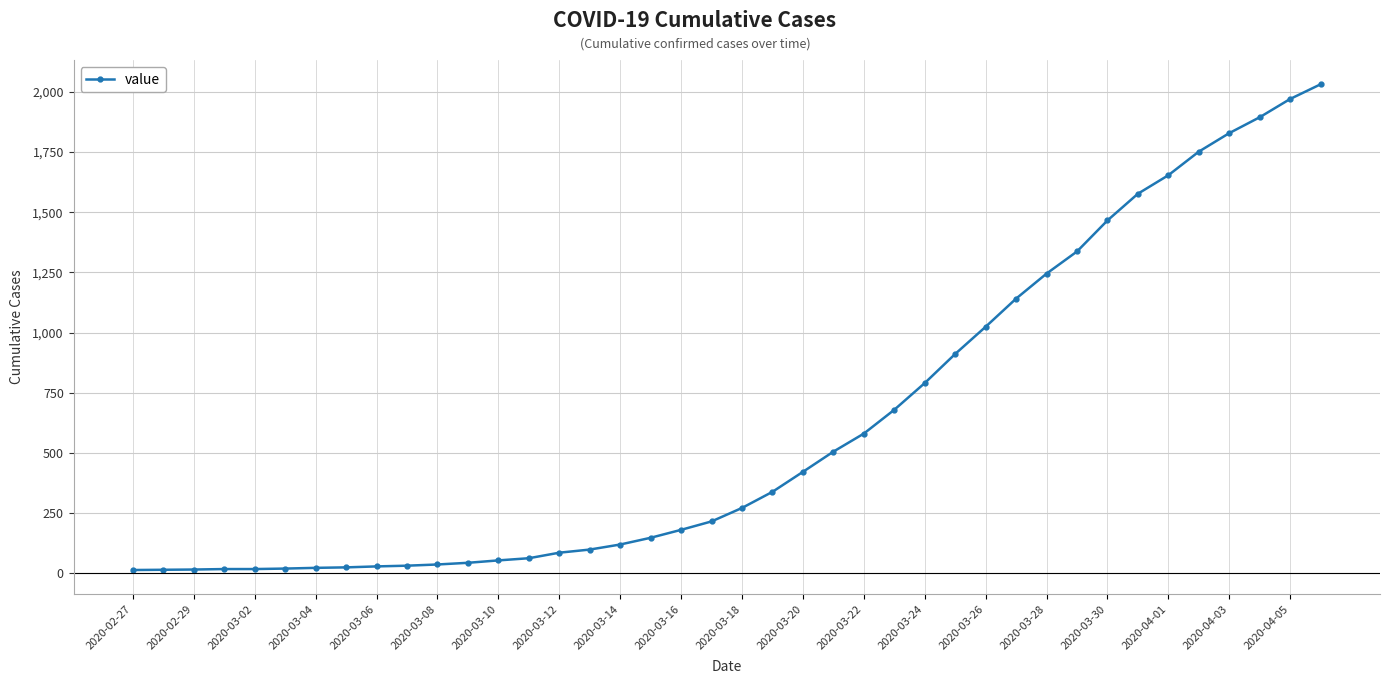

What is the average value?

616